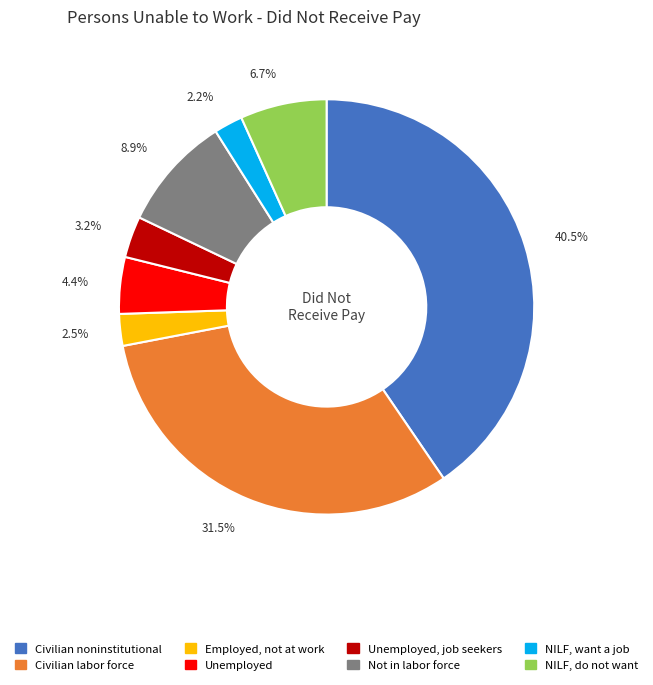

Does any single category account for the majority?

No